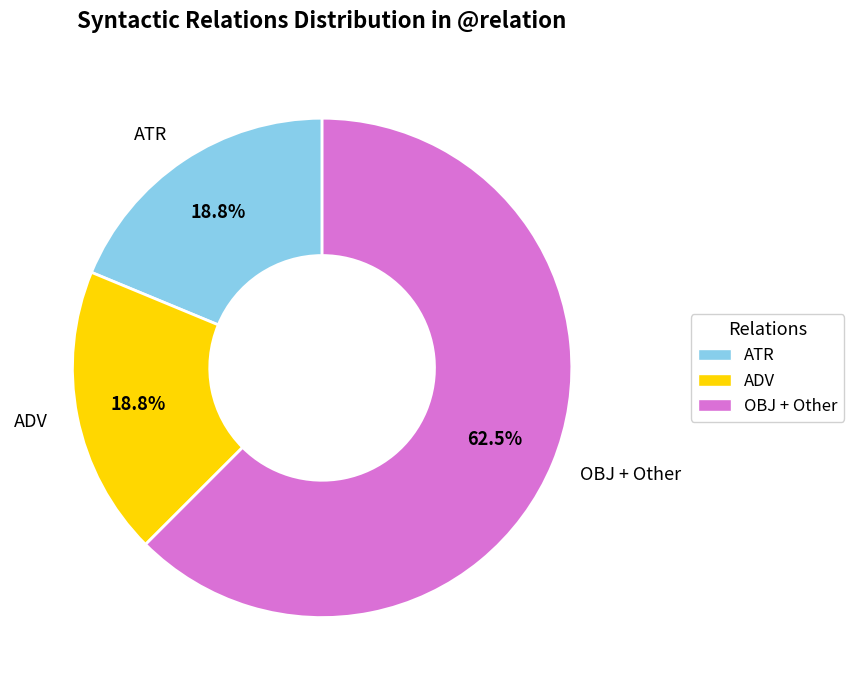

What percentage is the ADV slice, to the nearest percent?

19%